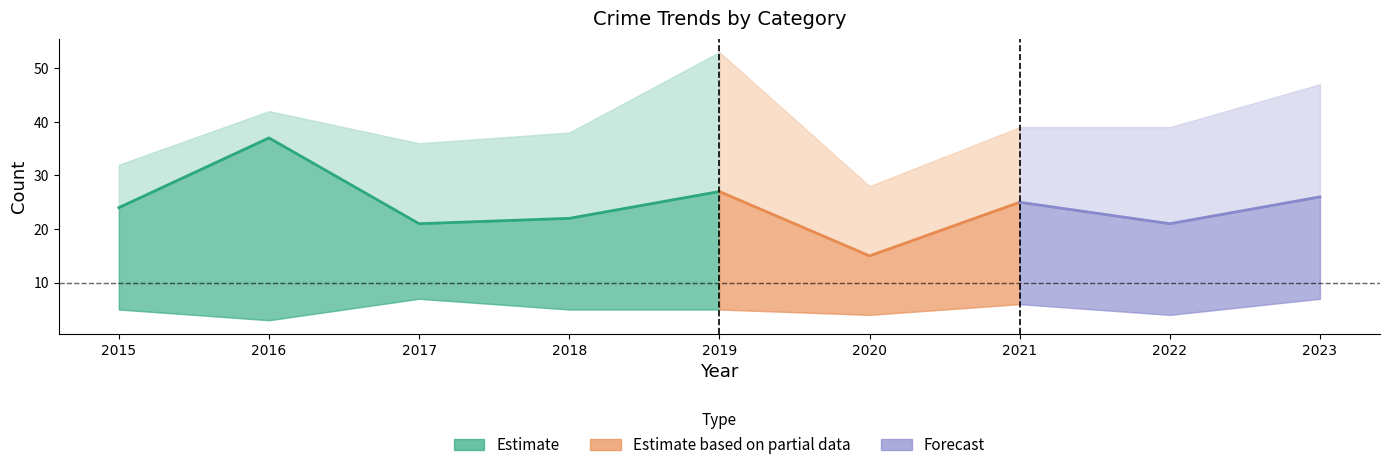

In Robbery, how many points are higher than both neighbors (excluding endpoints)?

3